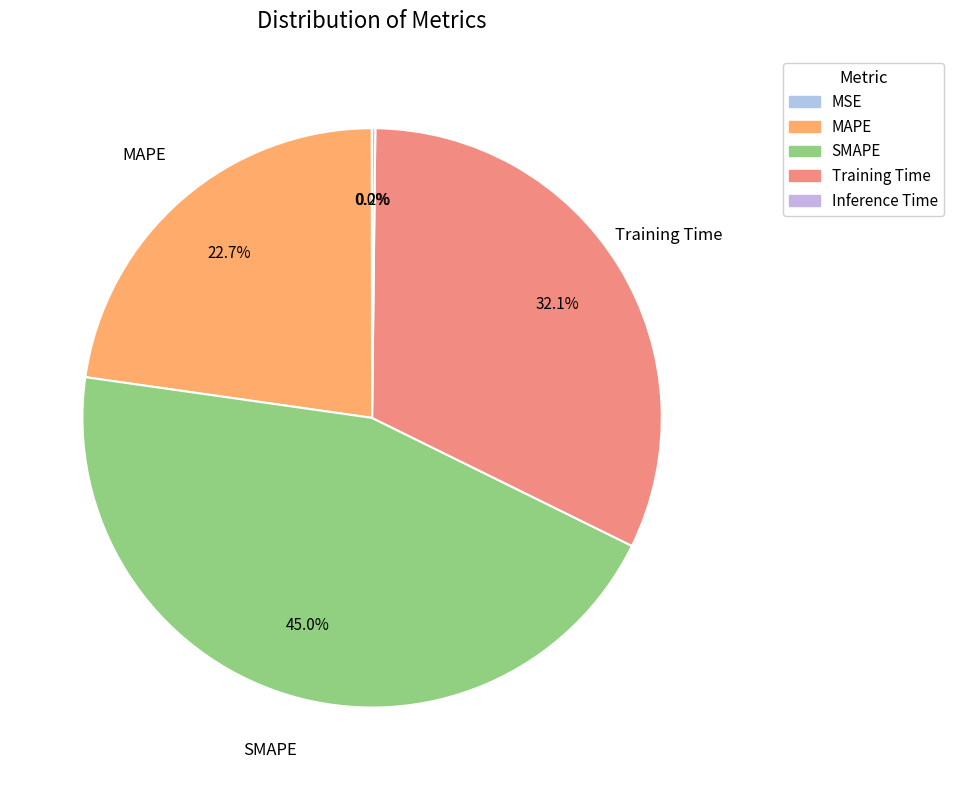

Which slice is the smallest?

MSE